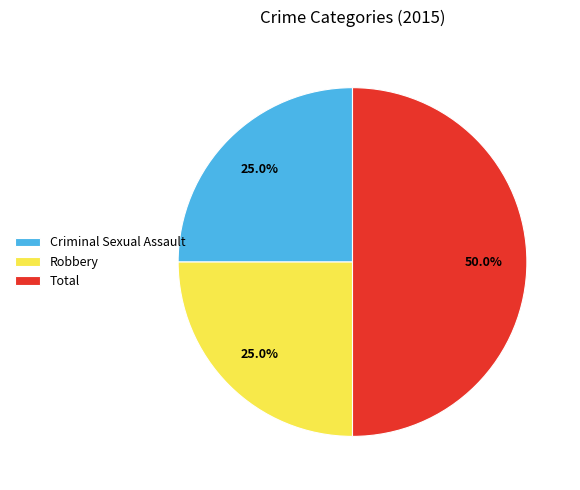

True or false: Robbery accounts for 25% of the total.

True